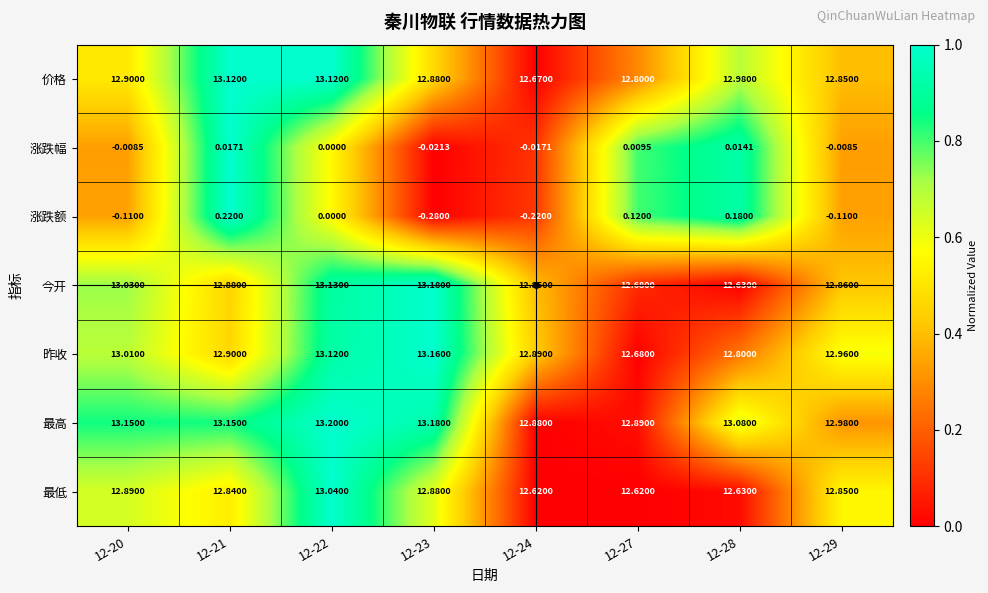

List the series in order of their peak value, lowest first.

涨跌幅, 涨跌额, 最低, 价格, 昨收, 今开, 最高